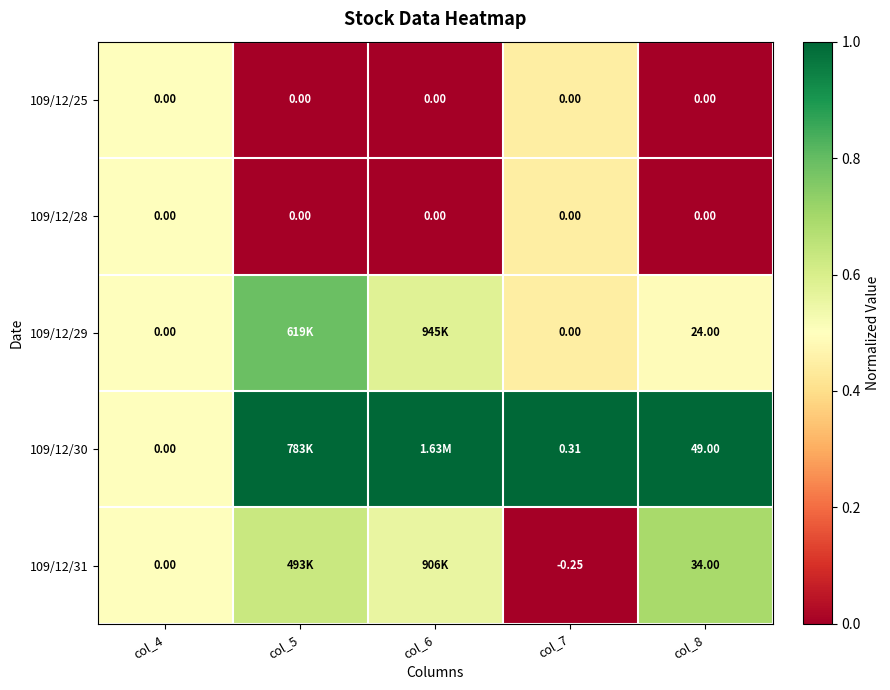

Which label corresponds to the smallest value in the chart?

col_5